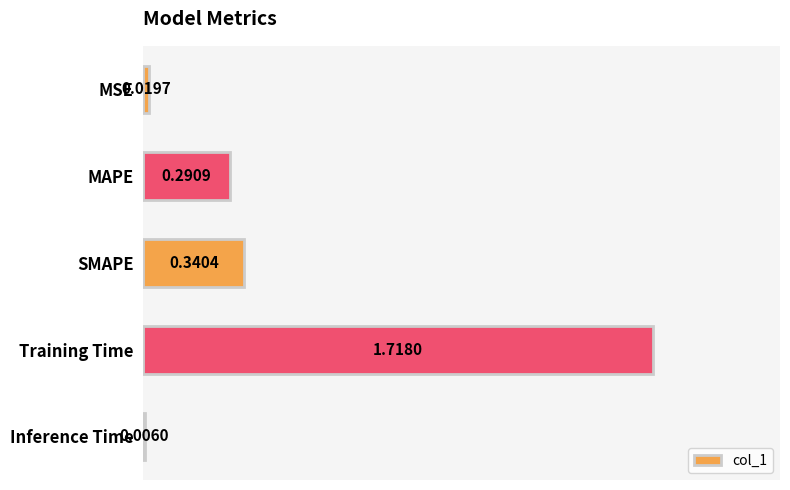

Are the bars grouped side by side (vs. stacked)?

No